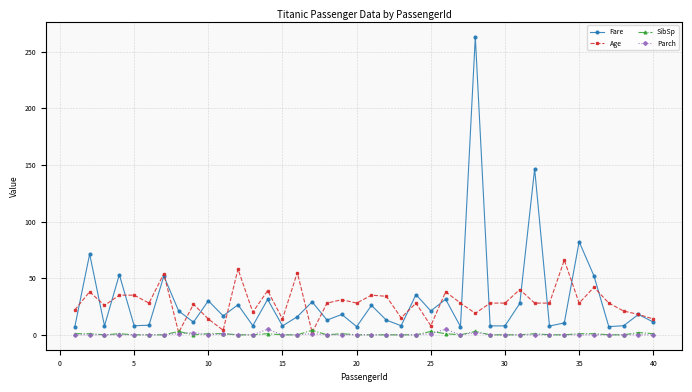

What is the greatest value displayed?

263.0